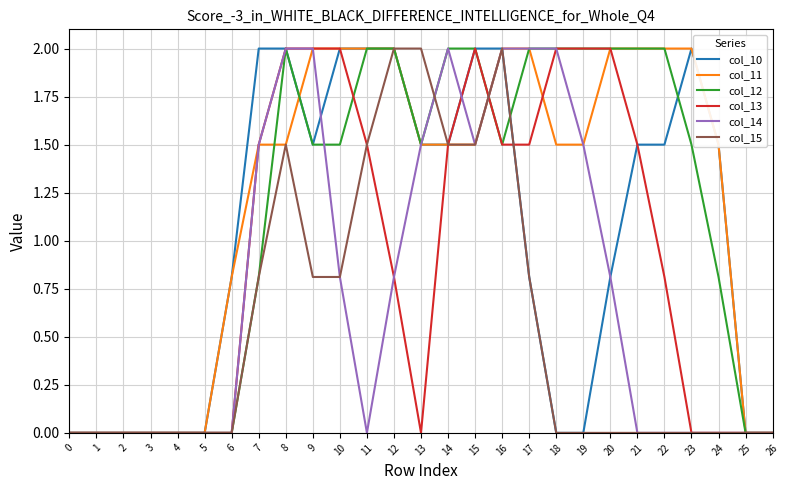

What is the maximum value for col_14?

2.0